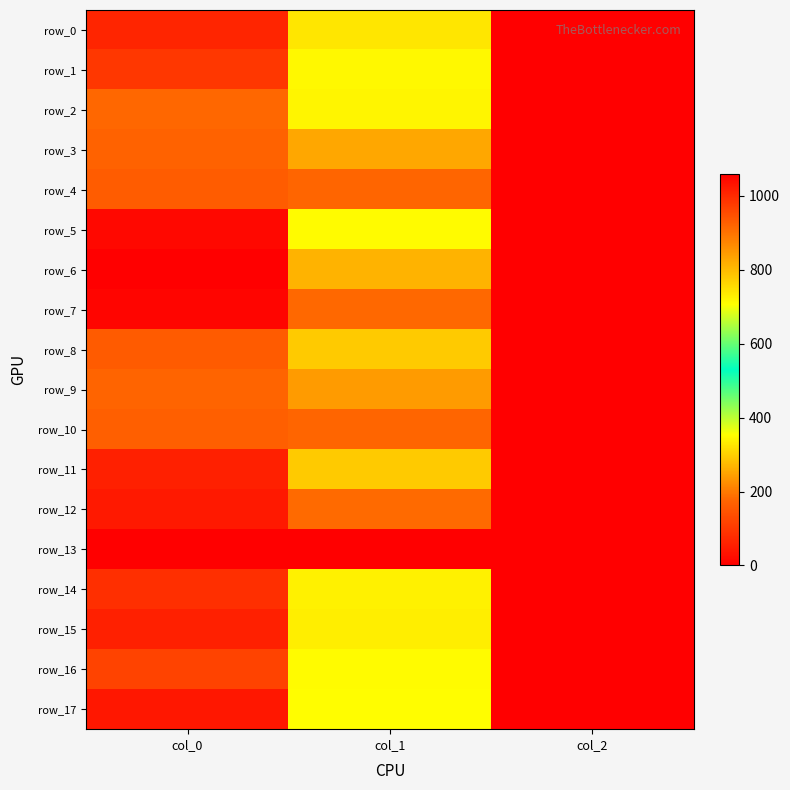

Which series has the widest spread of values?

row_6